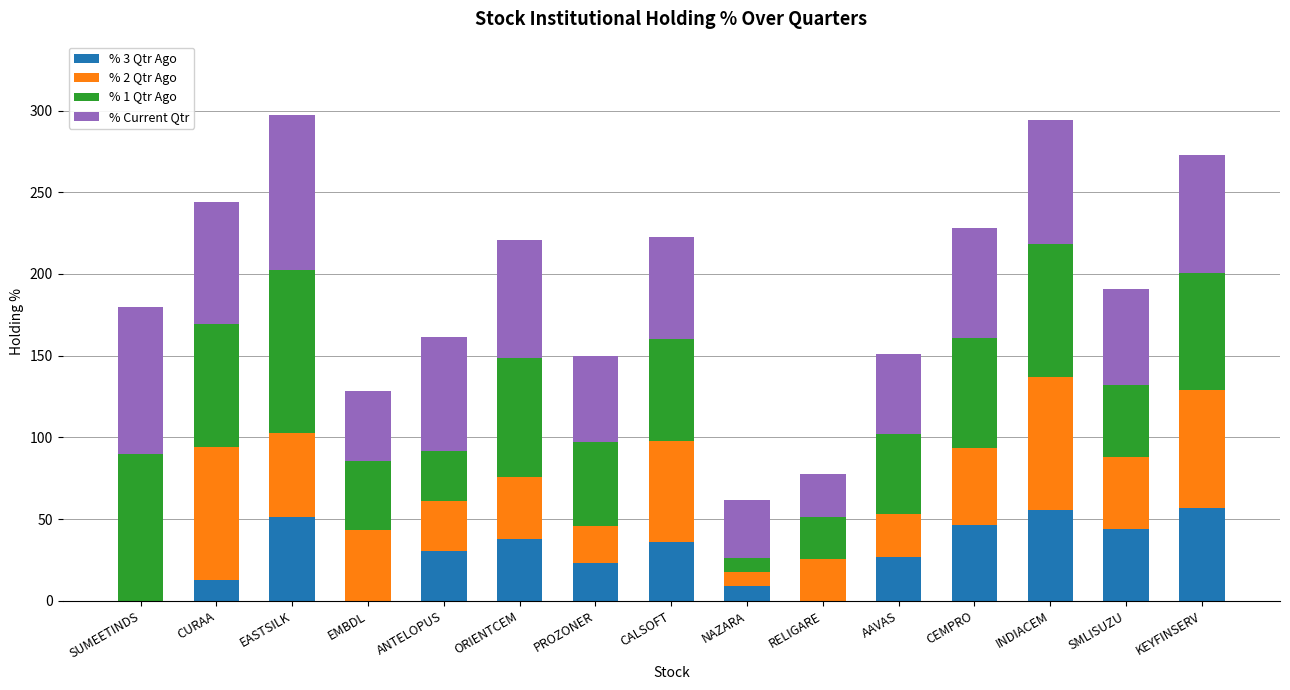

The value of % 3 Qtr Ago at SUMEETINDS is 0.0. True or false?

True